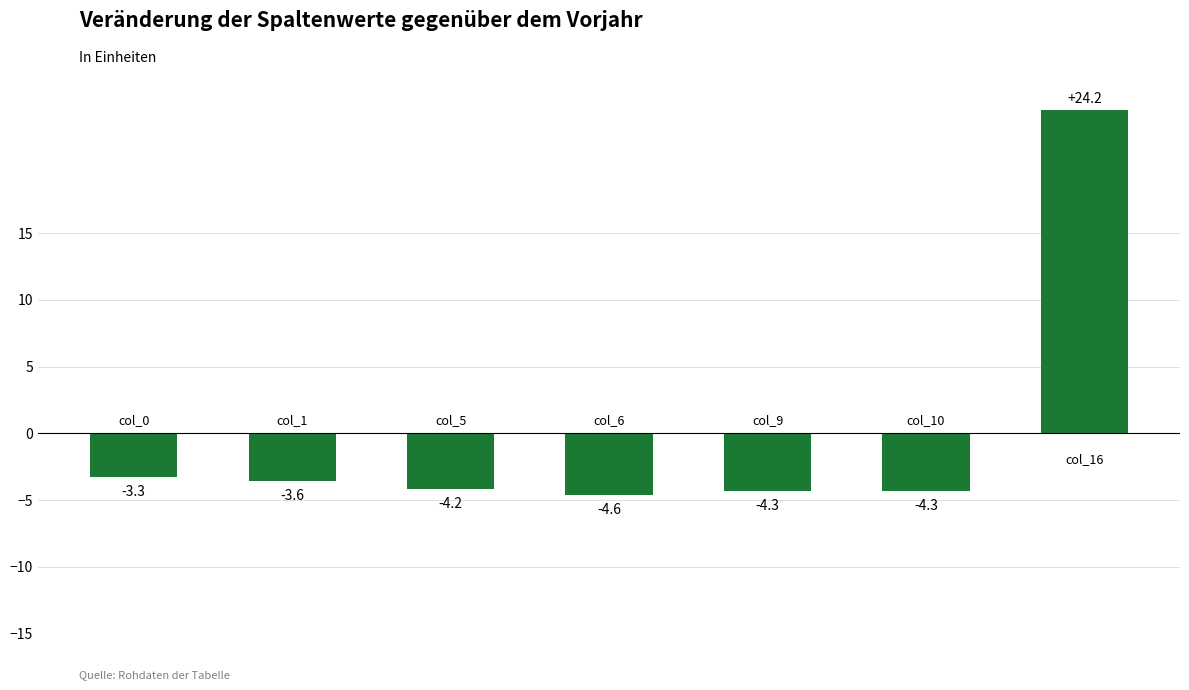

How many bars are there in total?

7